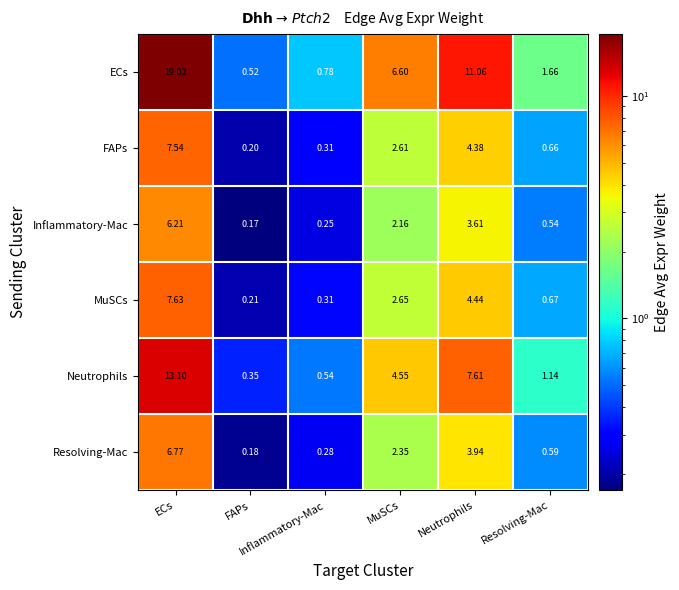

Count the number of categories in the chart.

6